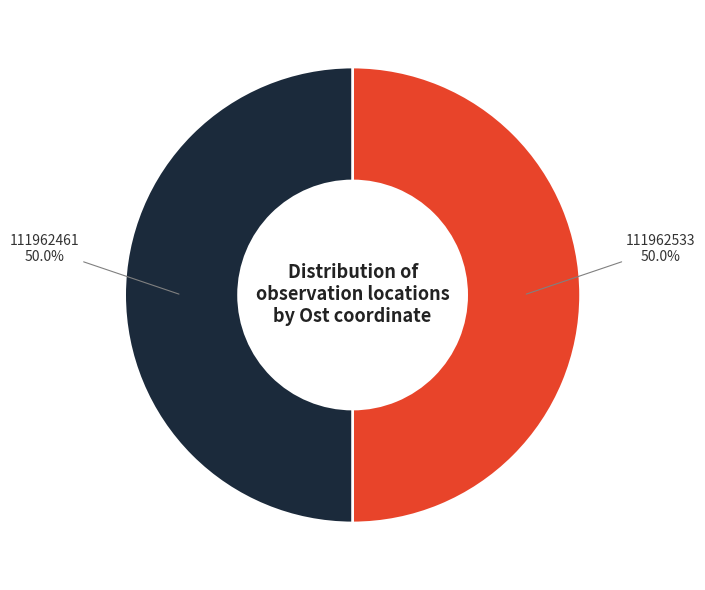

Combined, do 111962533 and 111962461 account for over 50%?

Yes